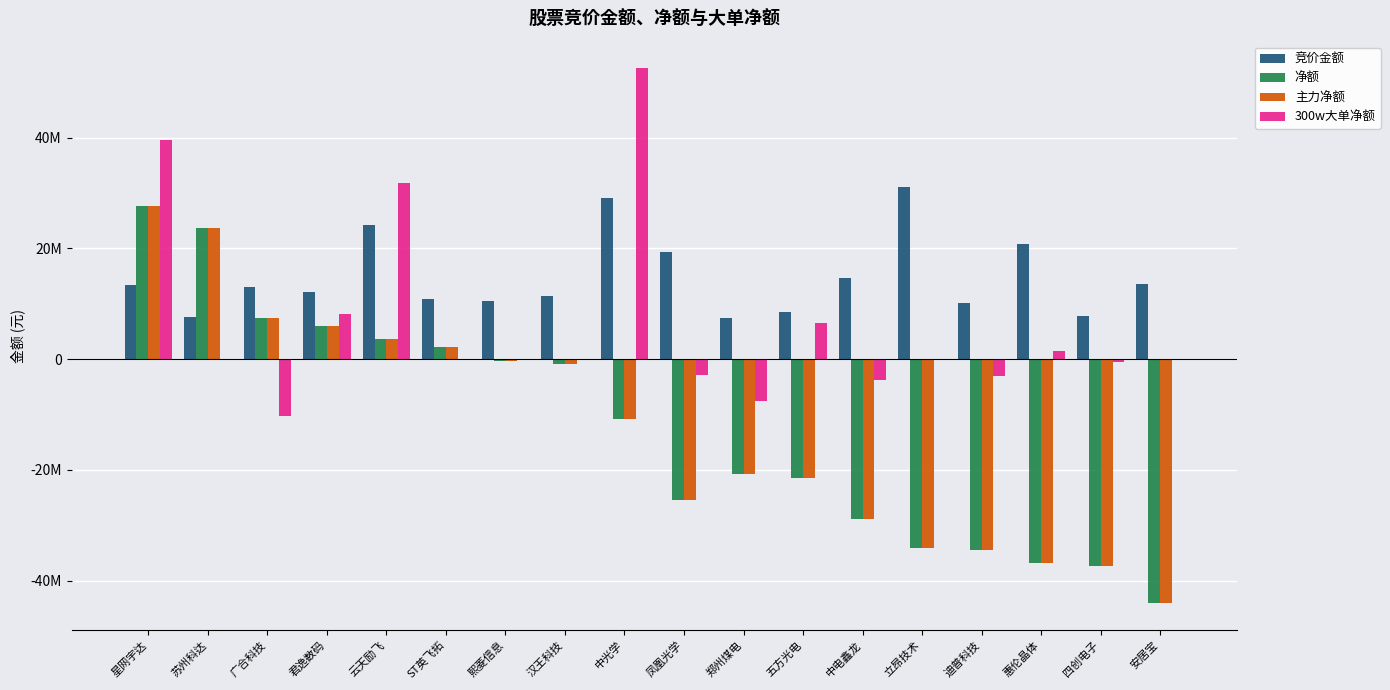

Does the chart contain stacked bars?

No